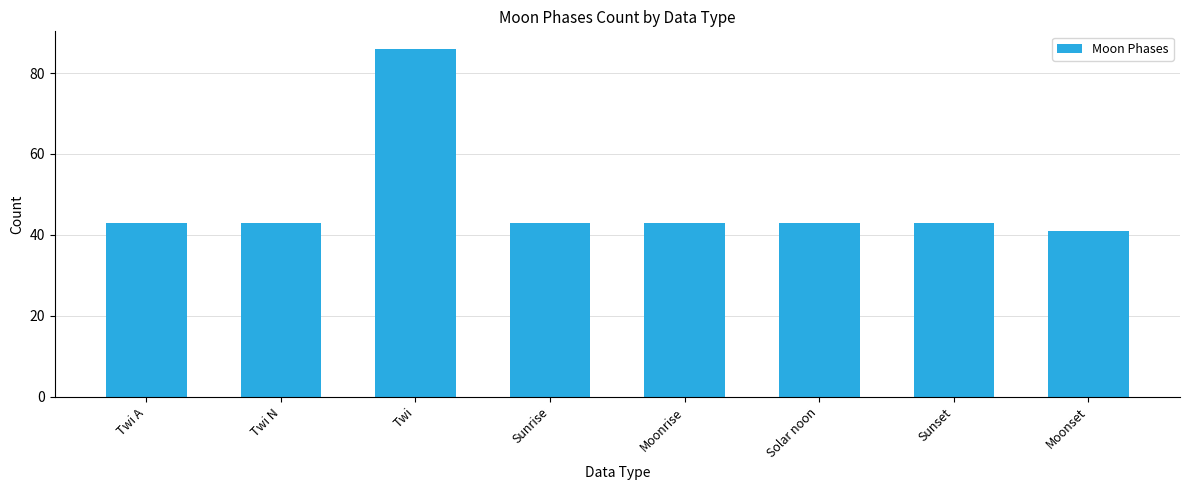

Count the number of data series in this chart.

1